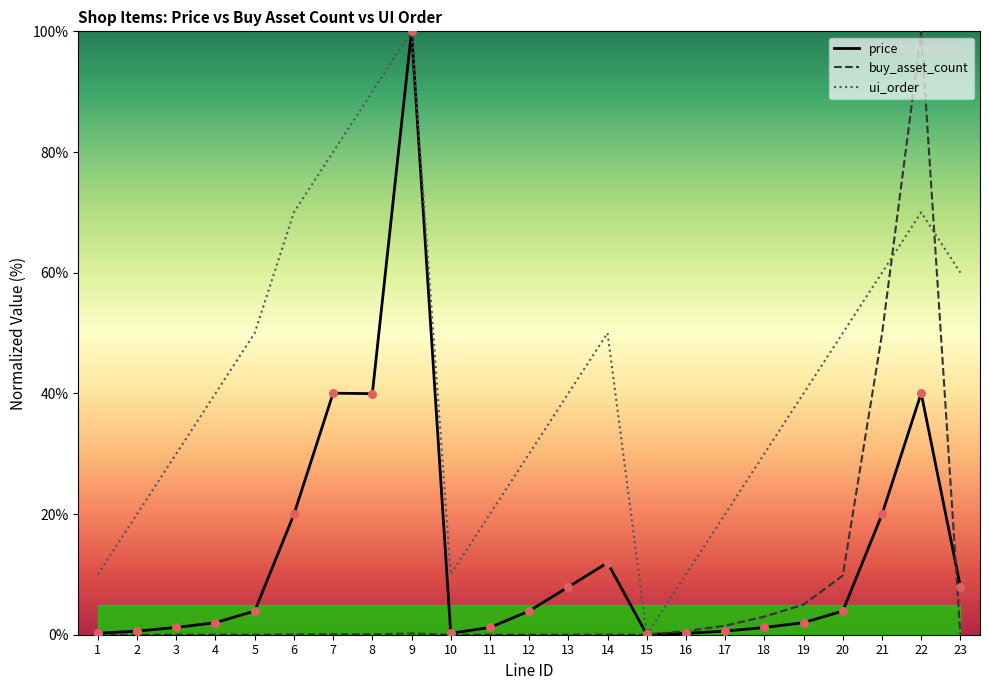

Which series contains the highest Y value?

price